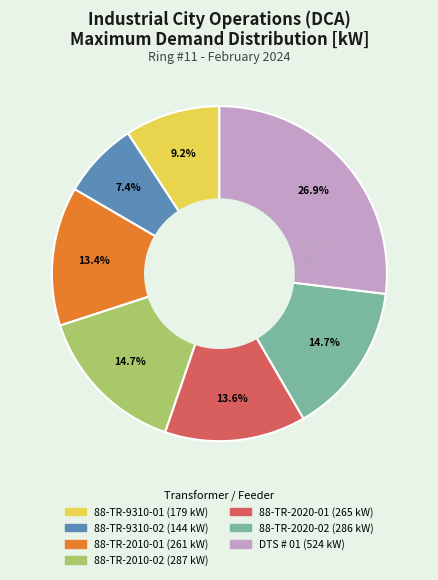

Is 88-TR-2020-02 the majority of the pie?

No